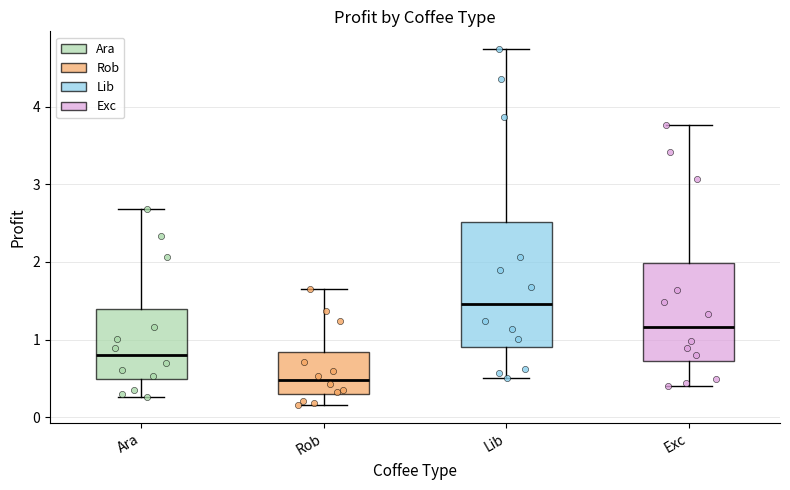

Where does the lower whisker of the box for Exc end on the y-axis? The values are not printed on the chart, so give them approximately, as read against the axis.

0.4